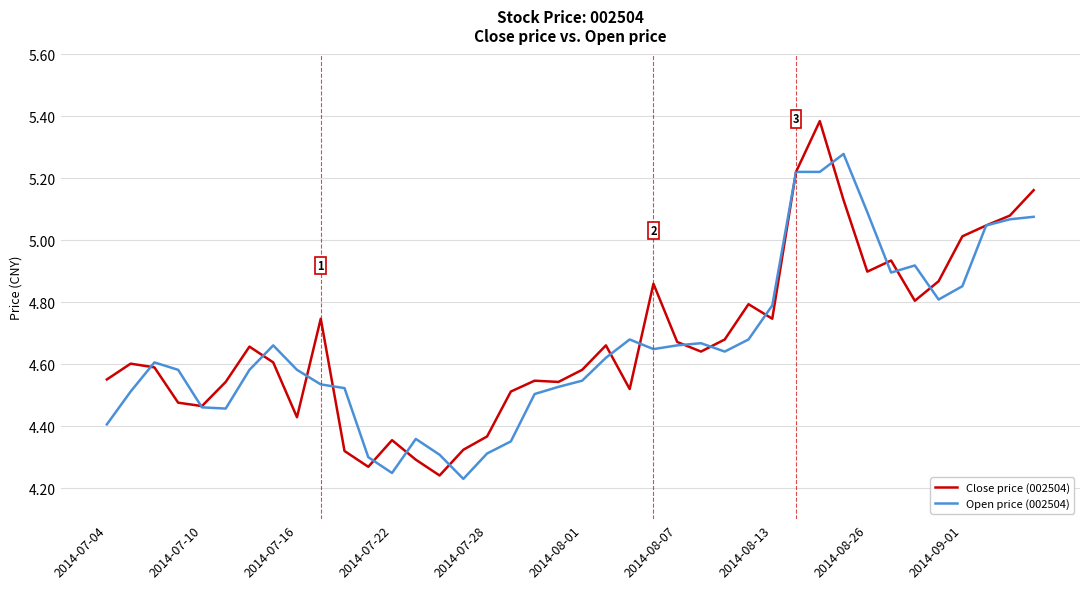

Which series has the largest range (max minus min)?

Close price (002504)